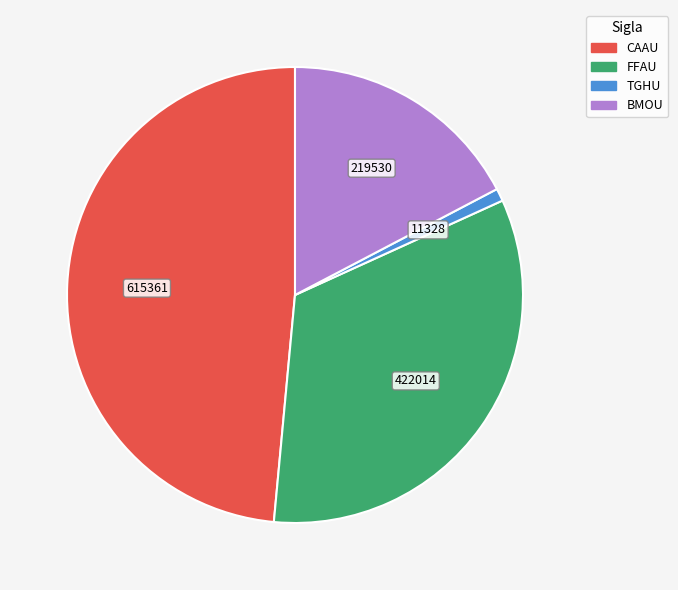

True or false: BMOU accounts for 17% of the total.

True